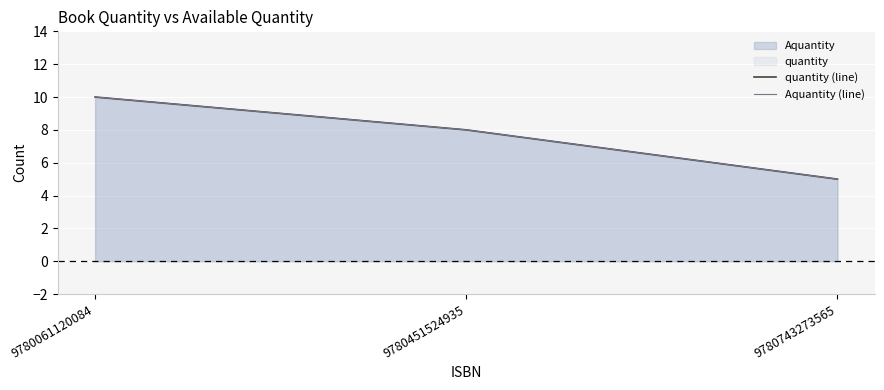

Rank the series by their maximum value, from highest to lowest.

quantity (line), Aquantity (line)